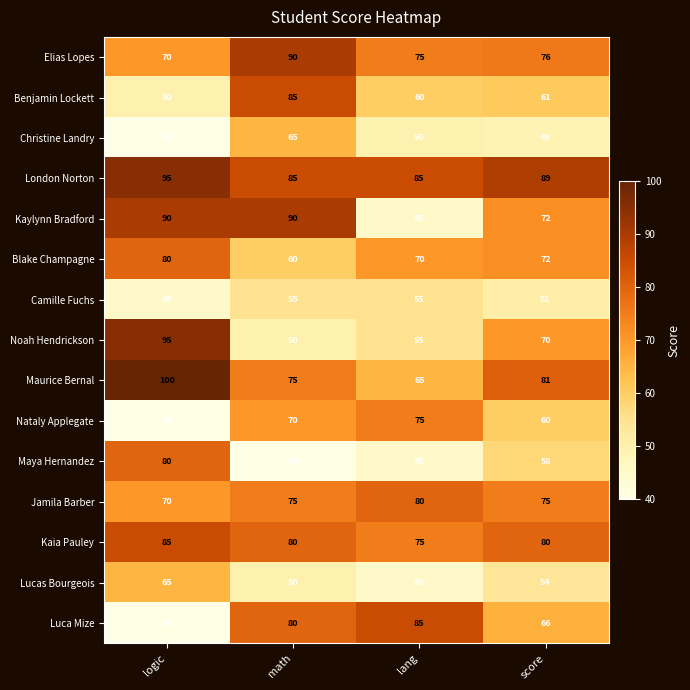

What is the difference between the maximum and minimum values in the Benjamin Lockett series?

35